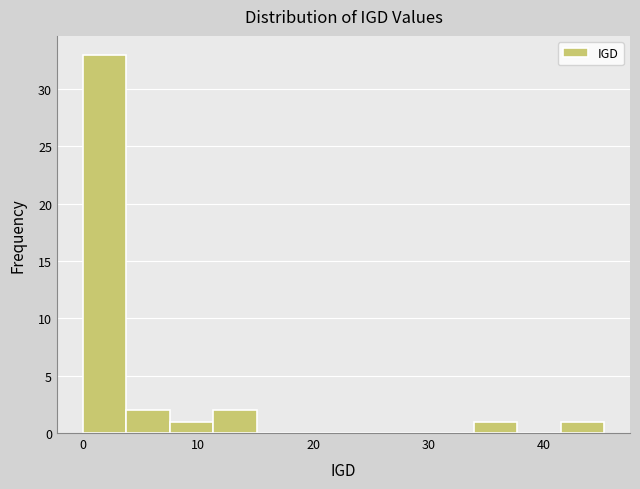

Read against the x-axis, roughly where is the centre of the tallest bar?

2